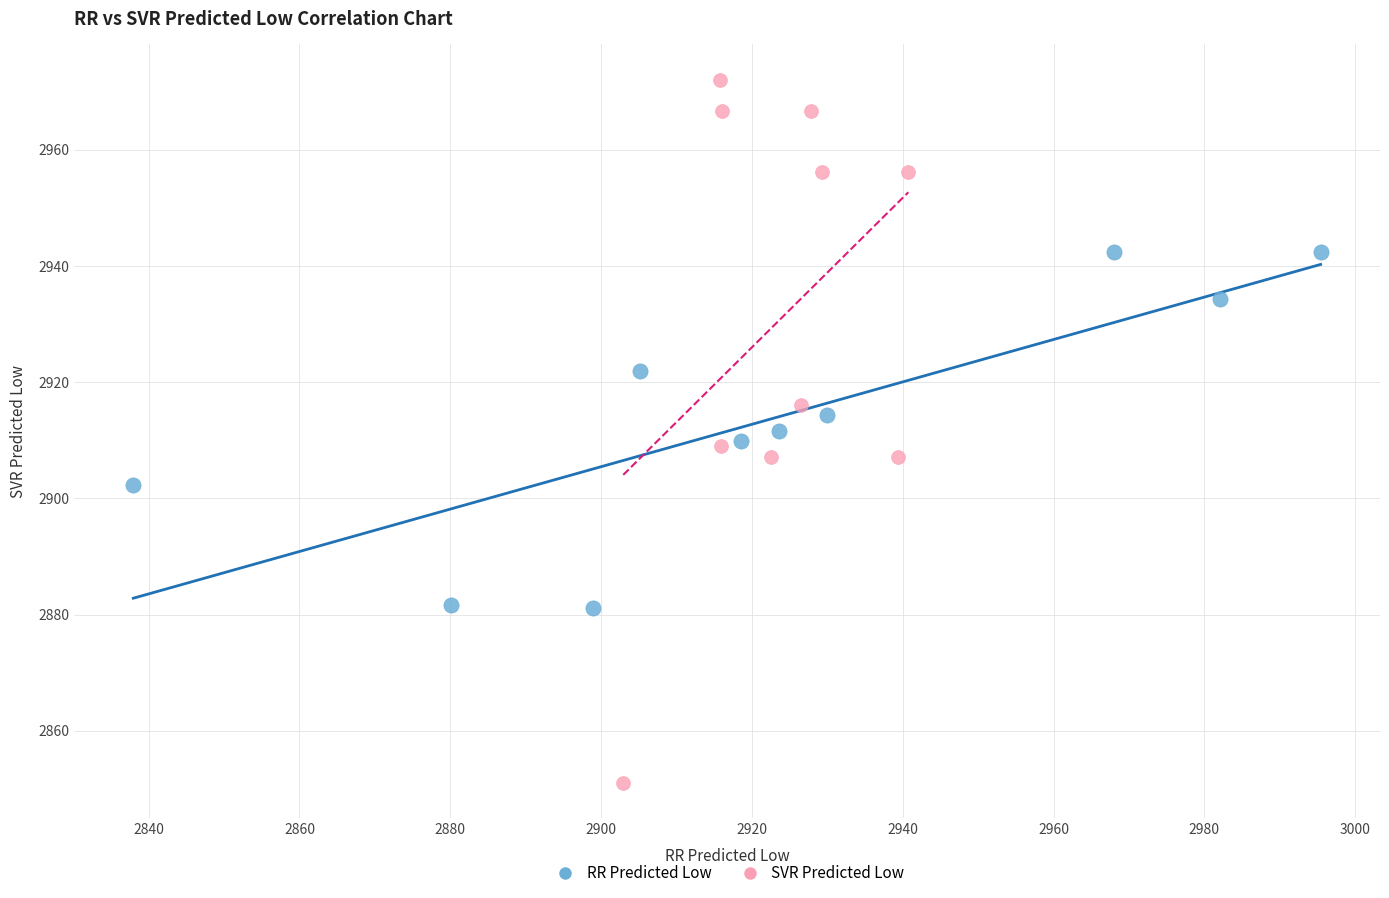

Which series reaches the minimum Y coordinate?

SVR Predicted Low